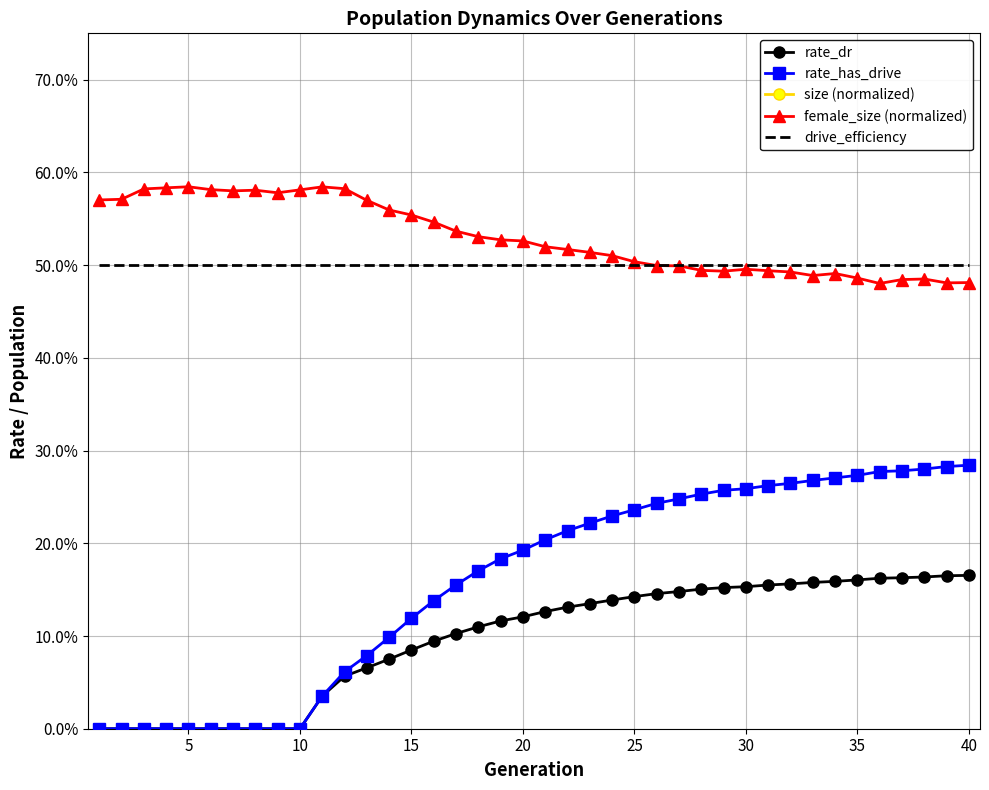

What are all the series names shown in the legend?

rate_dr, rate_has_drive, size (normalized), female_size (normalized), drive_efficiency